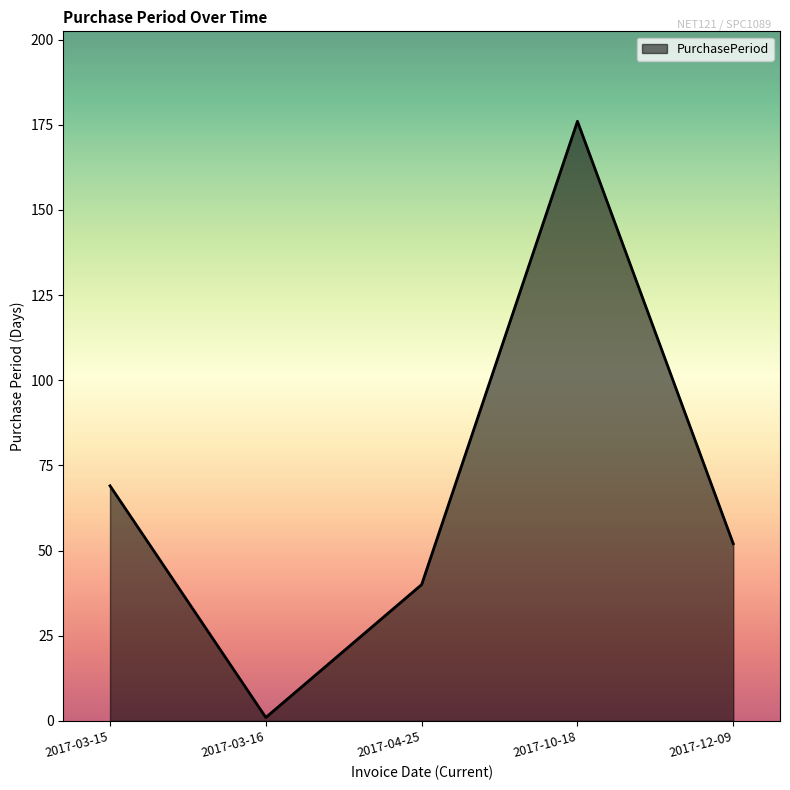

Where is the first local minimum?

2017-03-16